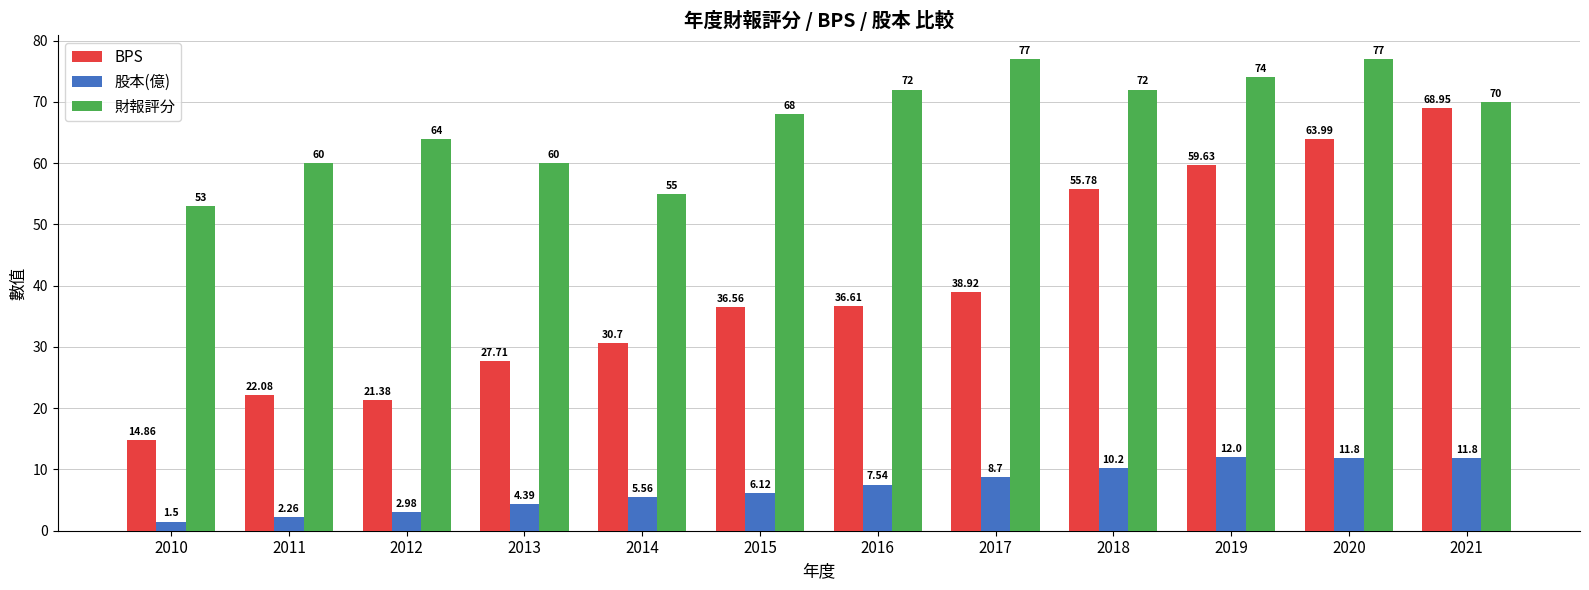

Rank the series by their average value, from highest to lowest.

財報評分, BPS, 股本(億)